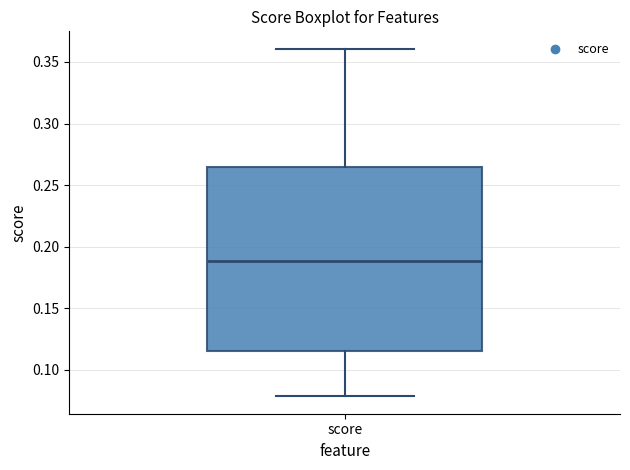

Where does the lower whisker of the box for score end on the y-axis? The values are not printed on the chart, so give them approximately, as read against the axis.

0.080